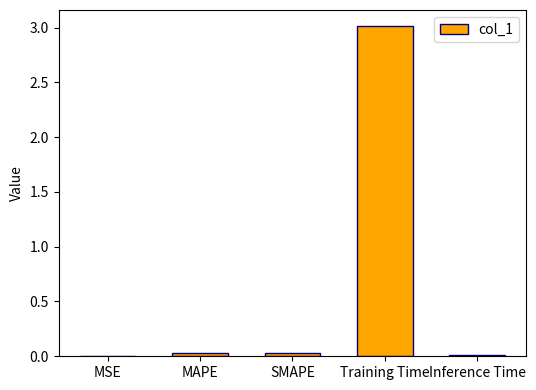

What is the change in value from Training Time to Inference Time?

-3.0